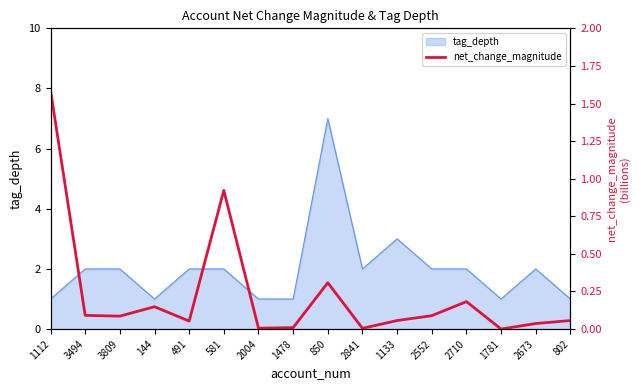

Rank the categories by value from lowest to highest.

1781, 2841, 2004, 1478, 2673, 491, 1133, 802, 3809, 2552, 3494, 144, 2710, 850, 581, 1112